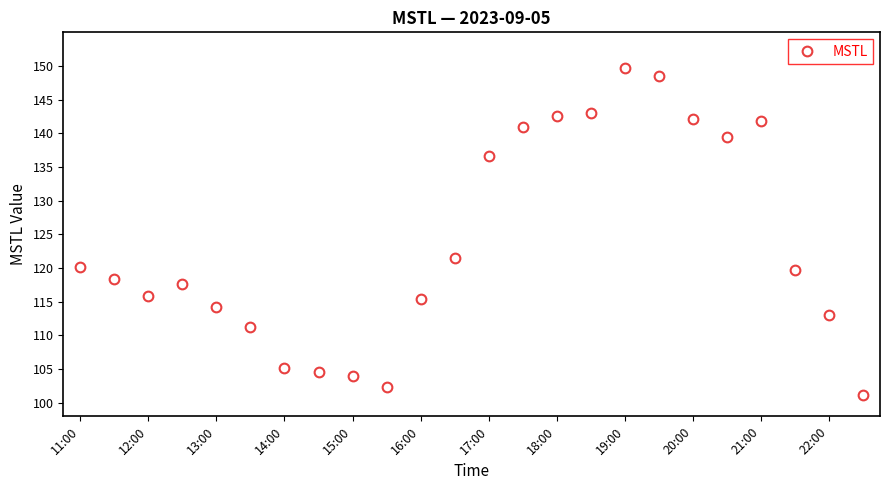

What is the value of the 17th point from the left?

149.7